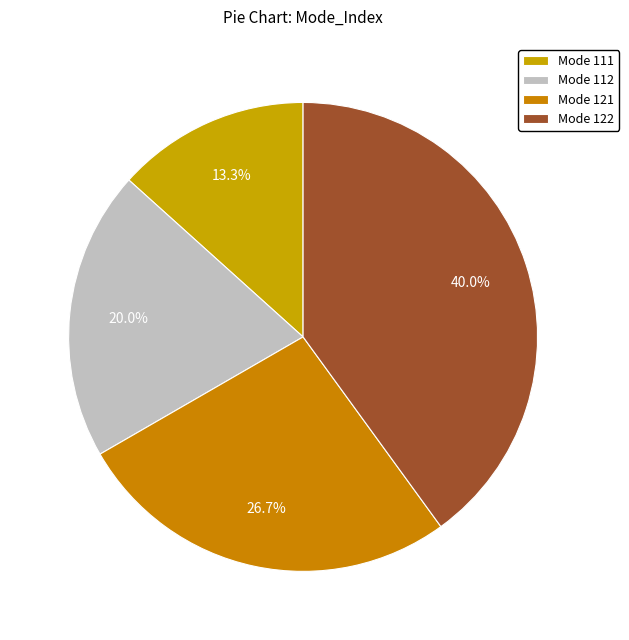

How many slices are in this pie chart?

4